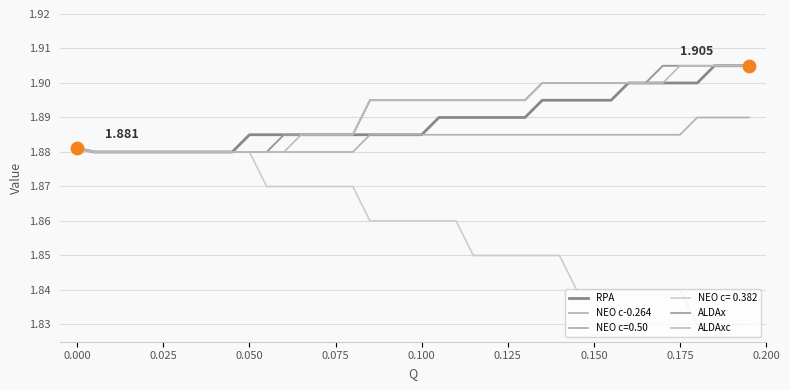

Is this an area chart (filled region under the line)?

No